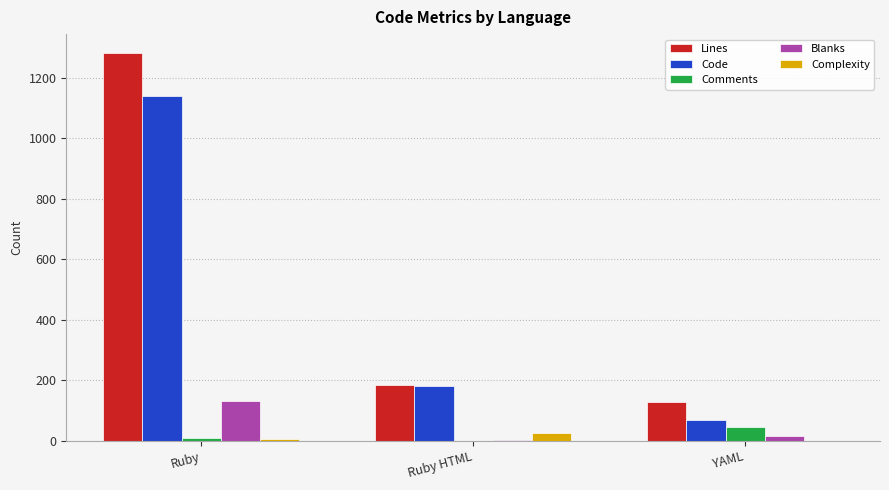

Is the value of Lines at YAML greater than the value of Complexity at Ruby HTML?

Yes